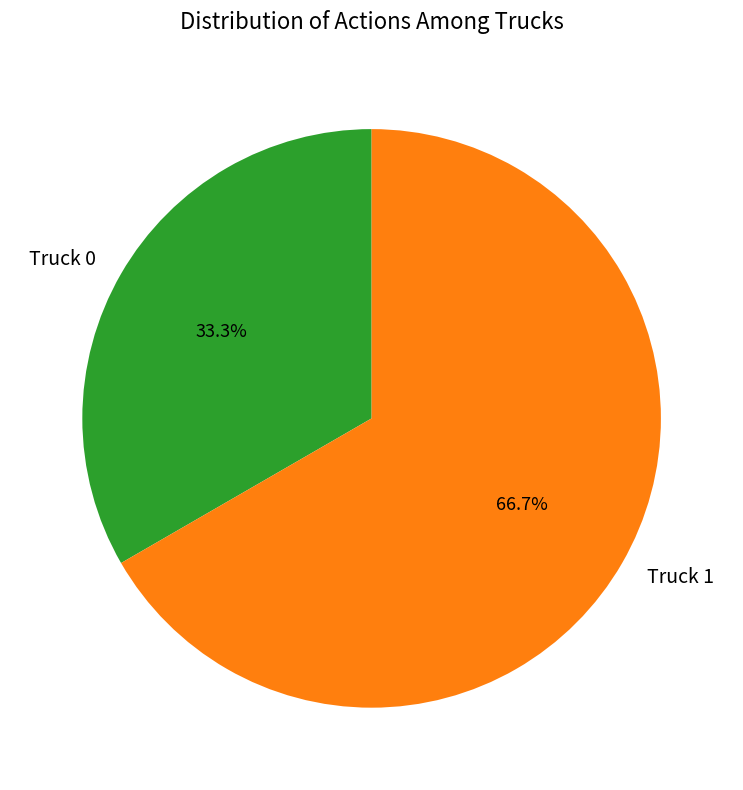

Between Truck 1 and Truck 0, which is larger?

Truck 1